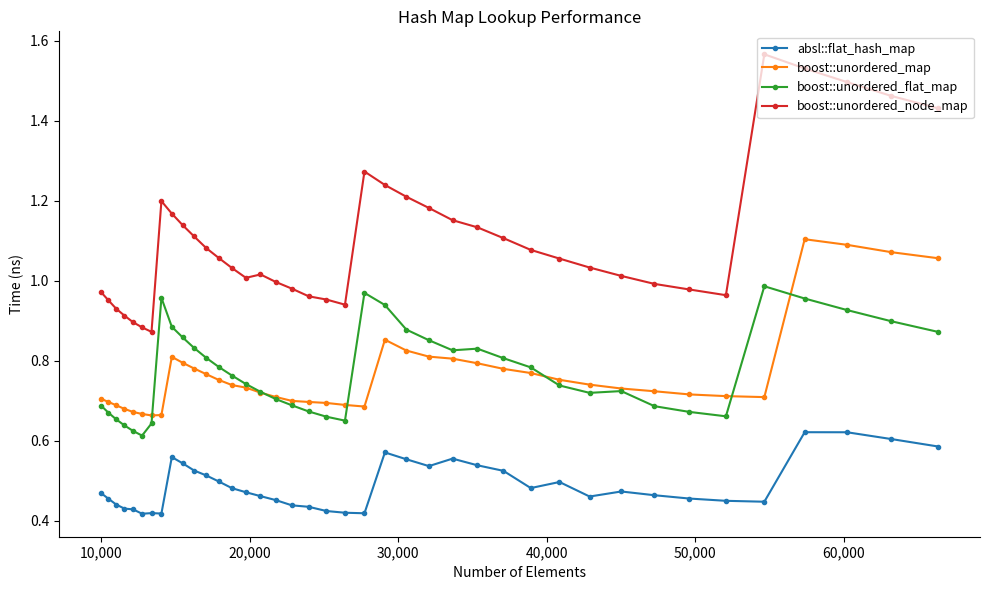

What is the sum of all boost::unordered_map values?

30.7